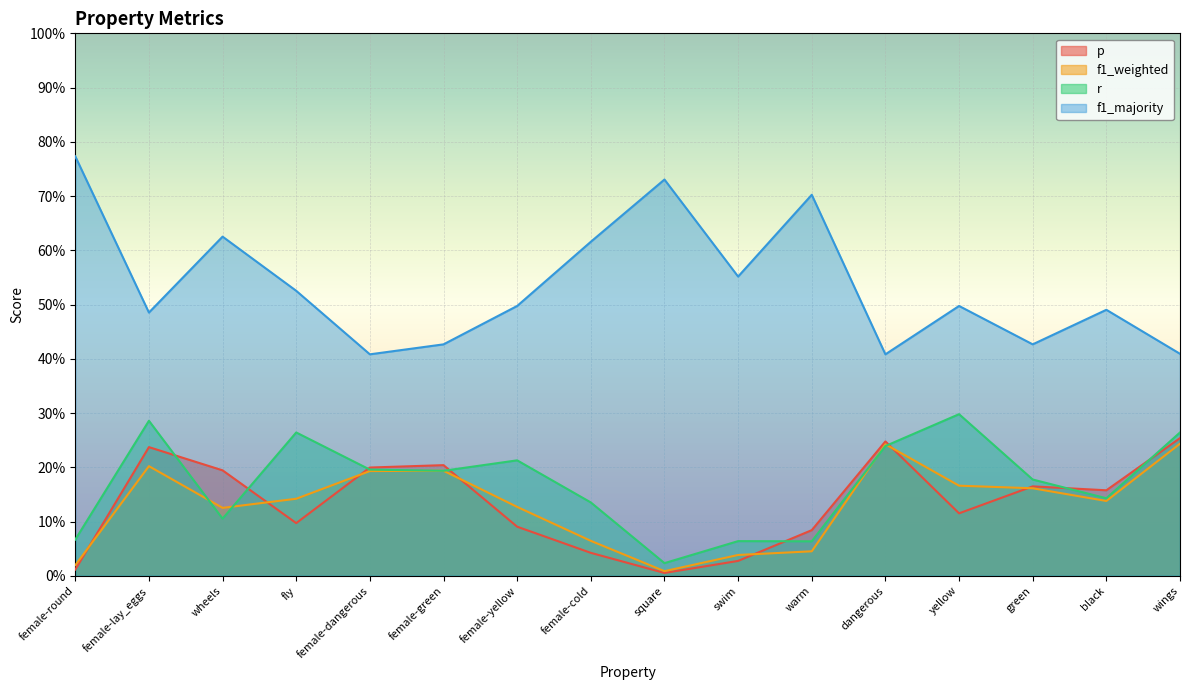

True or false: p has more than 0 points higher than both neighbors.

True